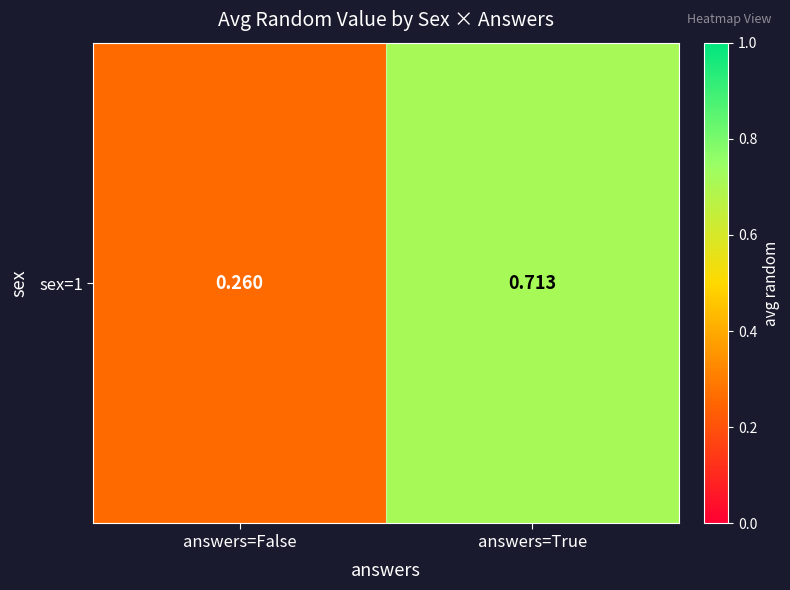

What is the minimum value shown in the chart?

0.3